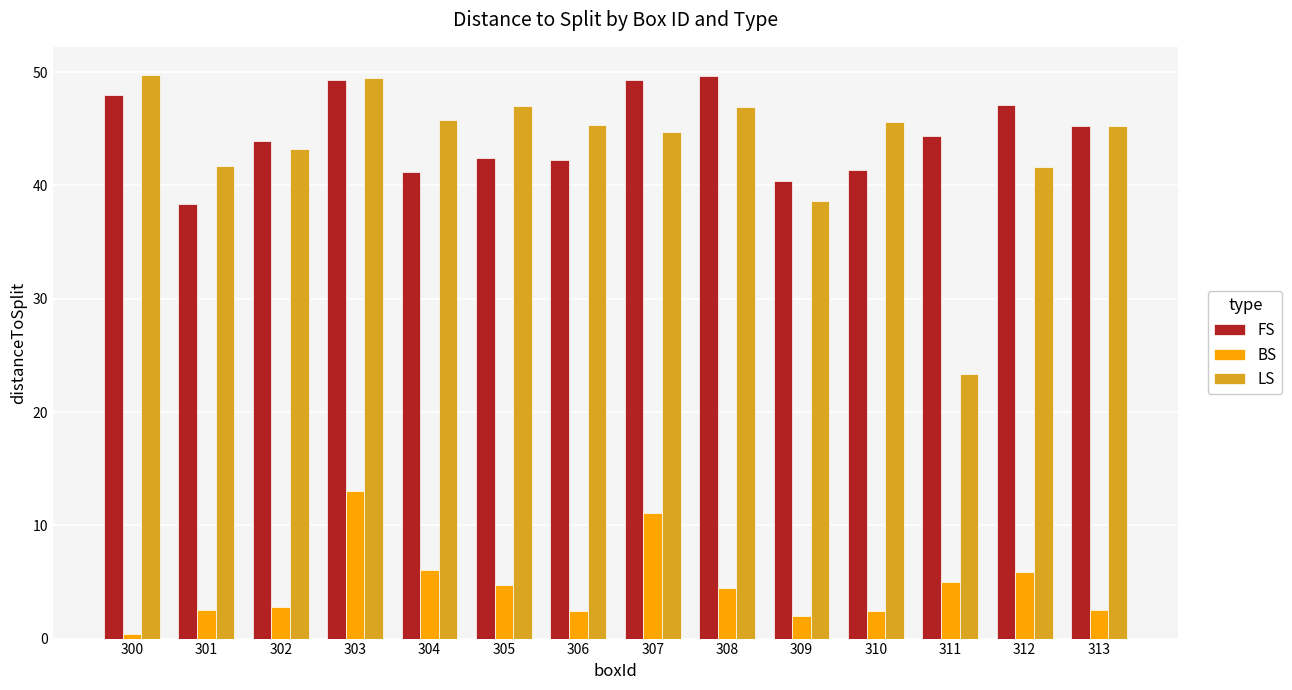

At how many categories does at least one series exceed 21?

14